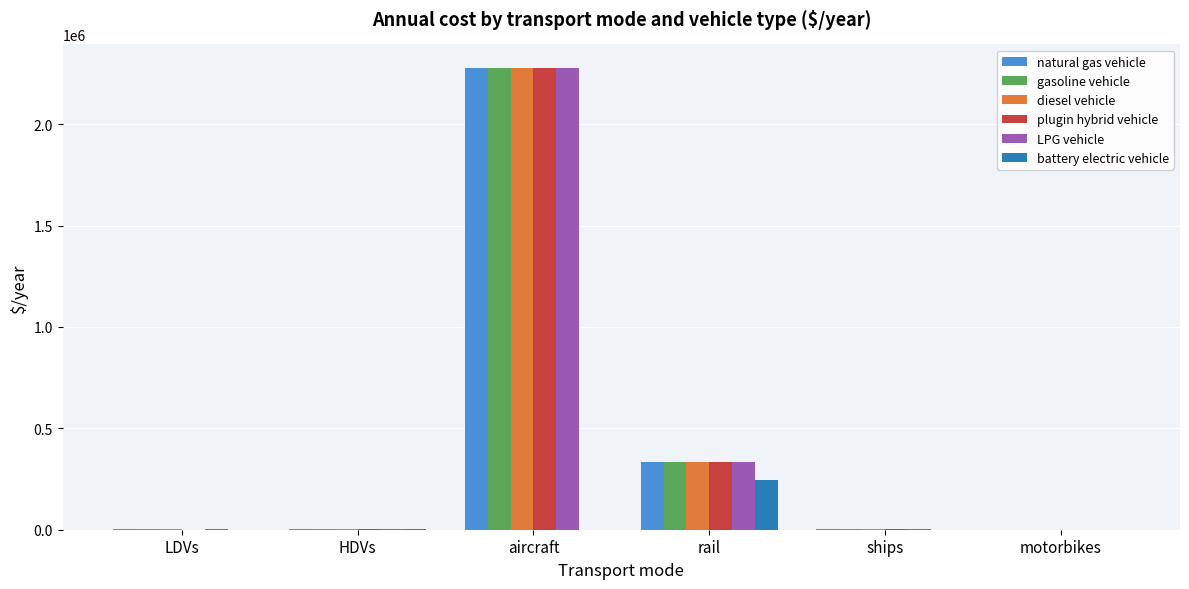

What is the sum of all plugin hybrid vehicle values?

2619950.0